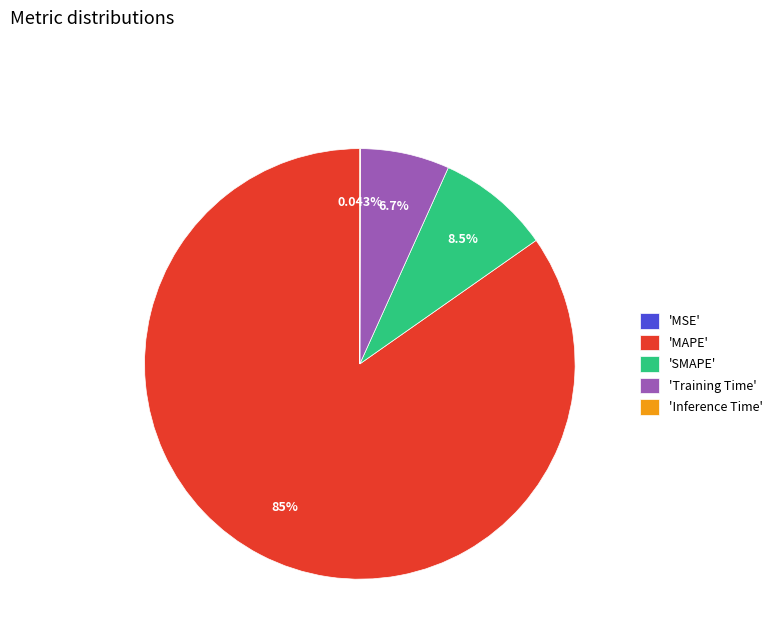

Do 'SMAPE' and 'Training Time' together represent more than half of the pie?

No